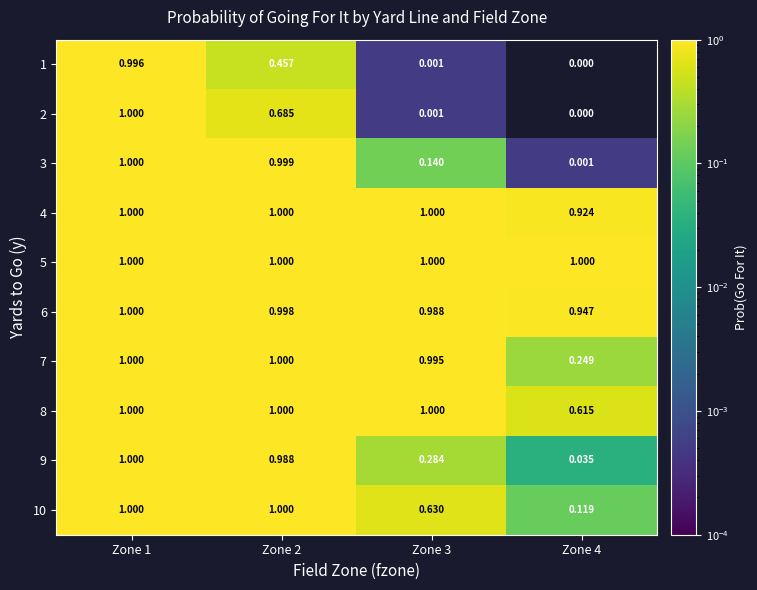

Is the value of 1 at Zone 4 greater than the value of 2 at Zone 3?

No